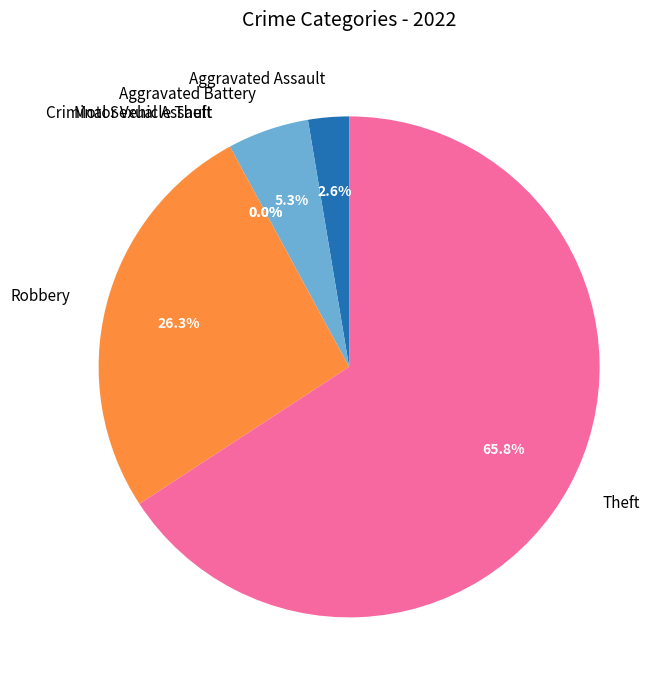

What percentage do Aggravated Battery and Motor Vehicle Theft together represent?

5.3%